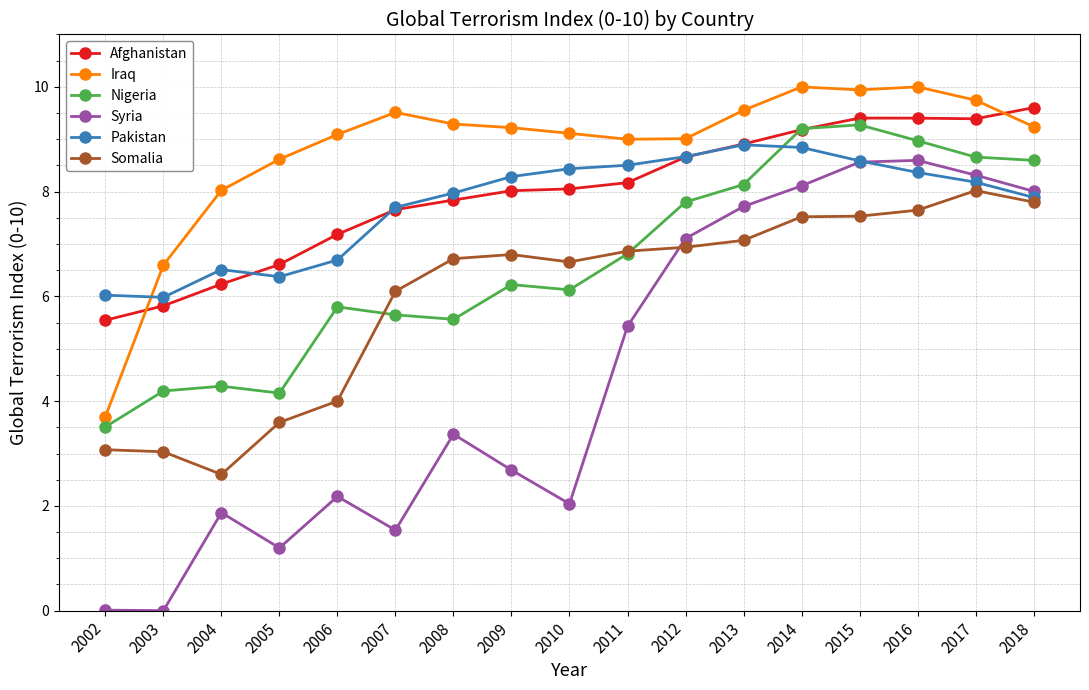

What is the difference between the maximum and minimum values in the Afghanistan series?

4.1